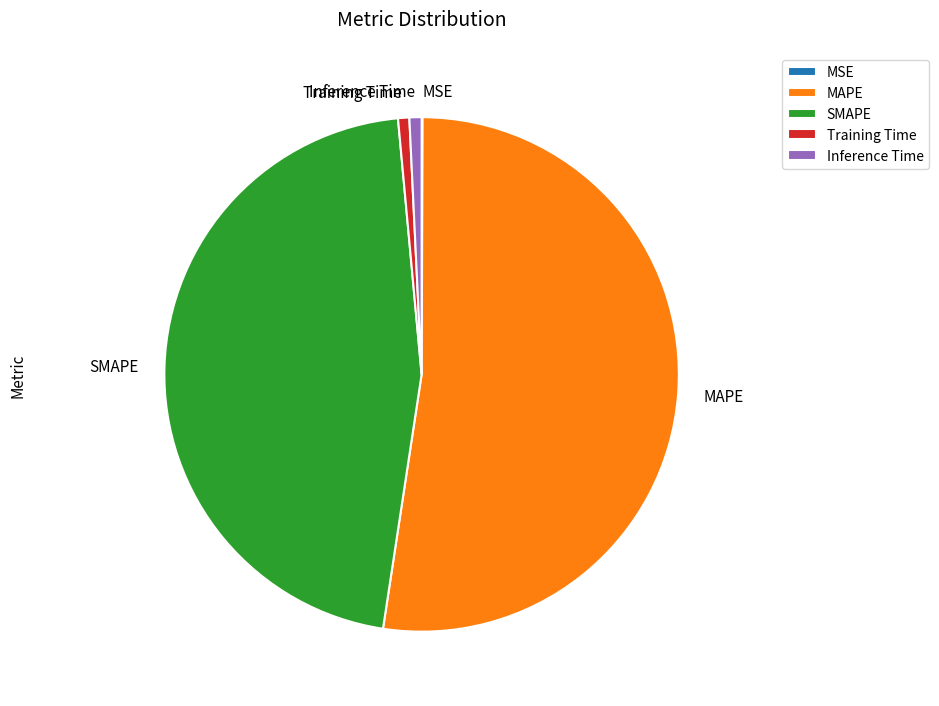

Which category has the biggest portion of the pie?

MAPE